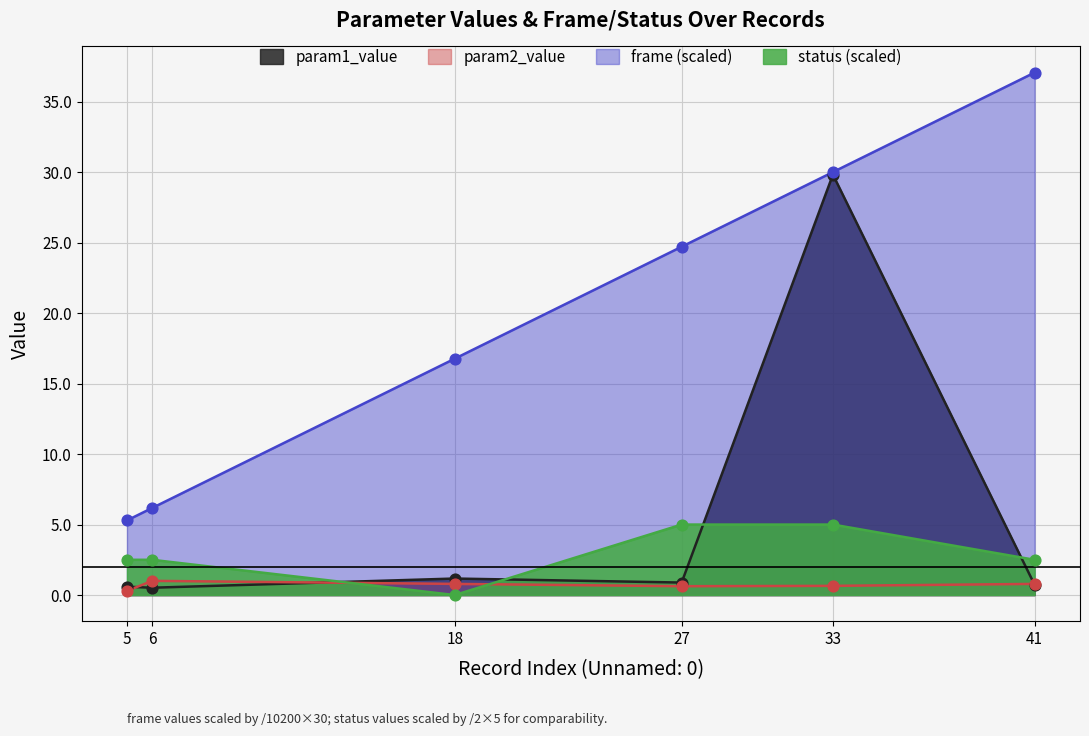

Which series has the largest total across all categories?

frame (scaled)